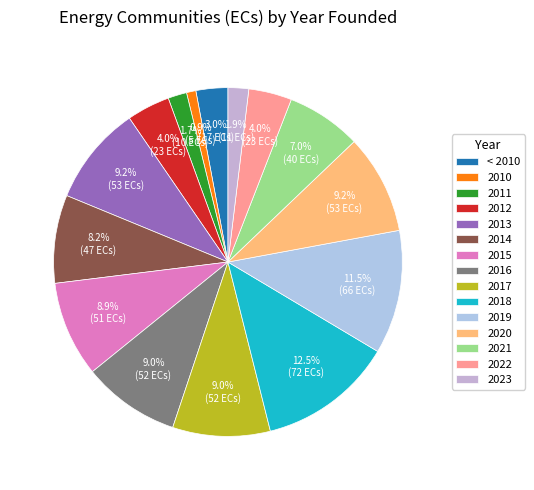

Is it true that 2015 is 1% of the pie?

False